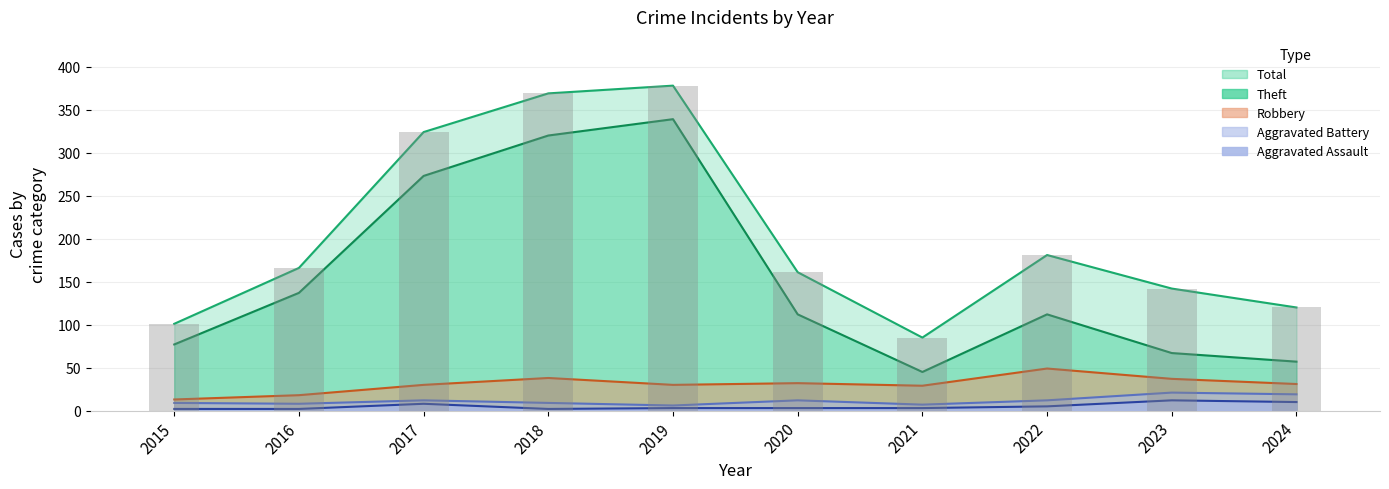

What is the value of the Theft bar at the 5th from the left?

339